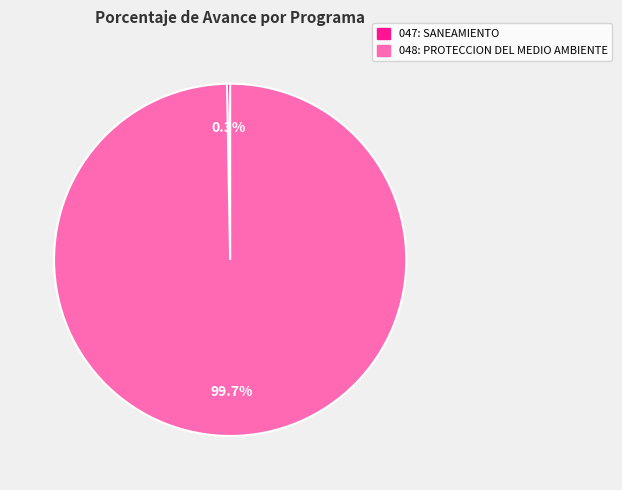

Does 047: SANEAMIENTO represent more than half of the total?

No